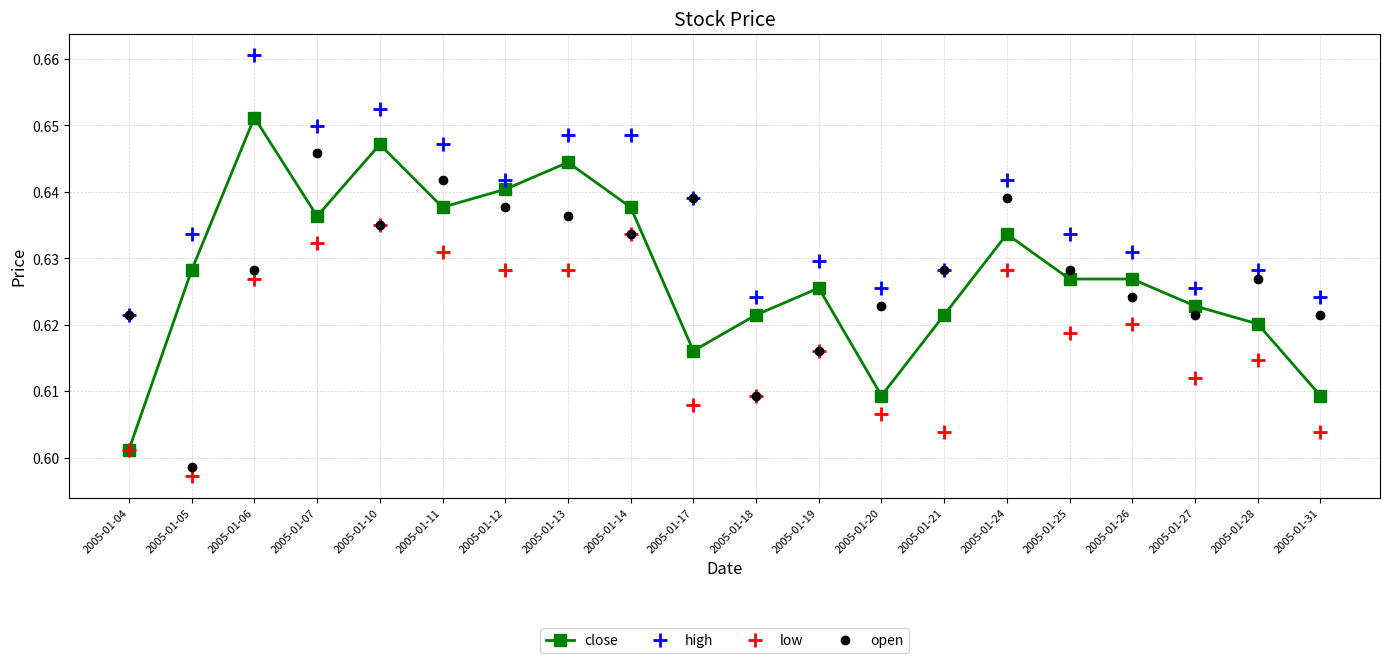

Is it true that high equals 0.9 at 2005-01-10?

False